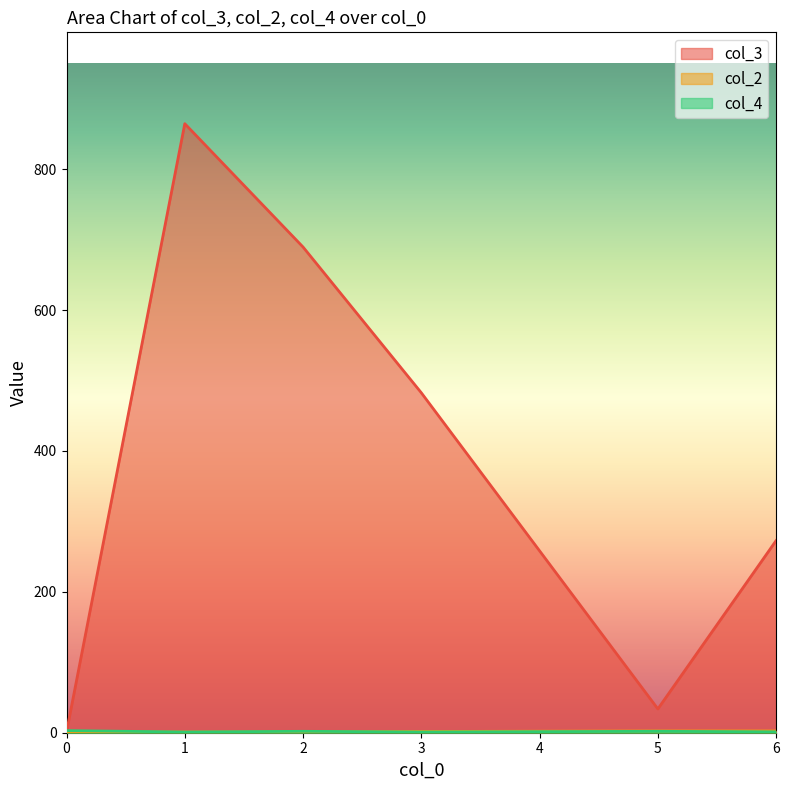

How many categories are shown in the chart?

6